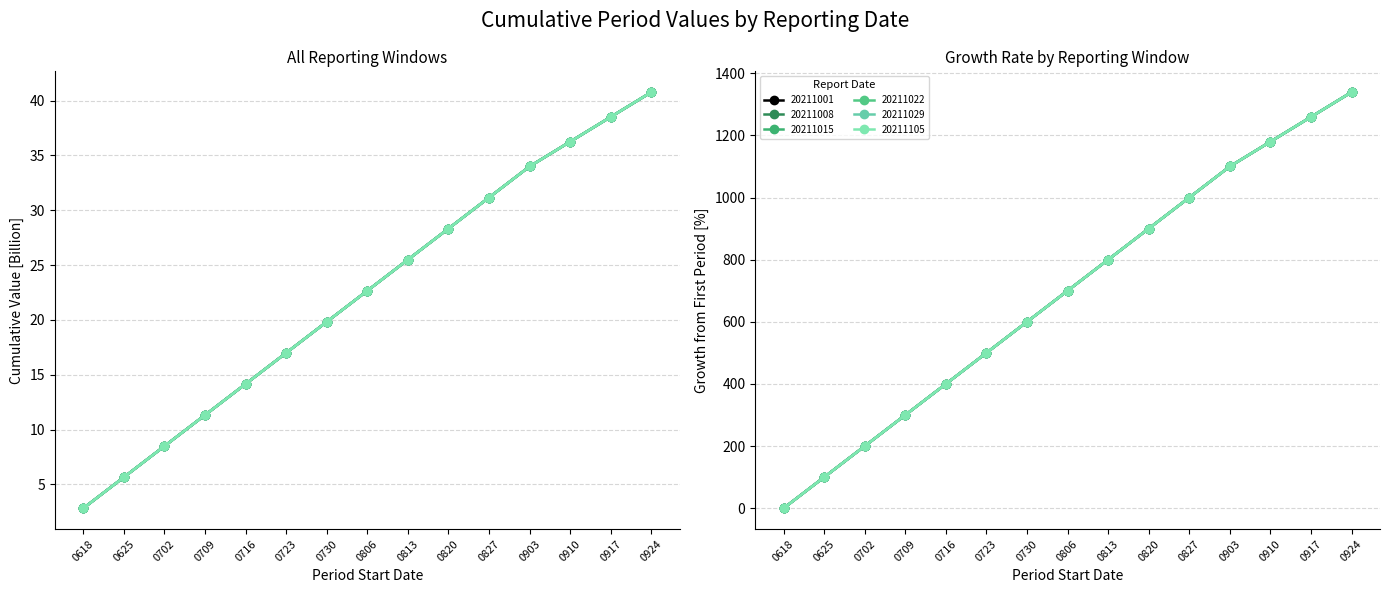

Reading left to right, what are all the values shown in this chart?

20211001: 0.0	100.0	200.0	300.0	400.0	500.0	600.0	700.0	800.0	900.0	1000.0	1100.0	1179.7	1259.4	1339.1
20211008: 0.0	100.0	200.0	300.0	400.0	500.0	600.0	700.0	800.0	900.0	1000.0	1100.0	1179.7	1259.4	1339.1
20211015: 0.0	100.0	200.0	300.0	400.0	500.0	600.0	700.0	800.0	900.0	1000.0	1100.0	1179.7	1259.4	1339.1
20211022: 0.0	100.0	200.0	300.0	400.0	500.0	600.0	700.0	800.0	900.0	1000.0	1100.0	1179.7	1259.4	1339.1
20211029: 0.0	100.0	200.0	300.0	400.0	500.0	600.0	700.0	800.0	900.0	1000.0	1100.0	1179.7	1259.4	1339.1
20211105: 0.0	100.0	200.0	300.0	400.0	500.0	600.0	700.0	800.0	900.0	1000.0	1100.0	1179.7	1259.4	1339.1